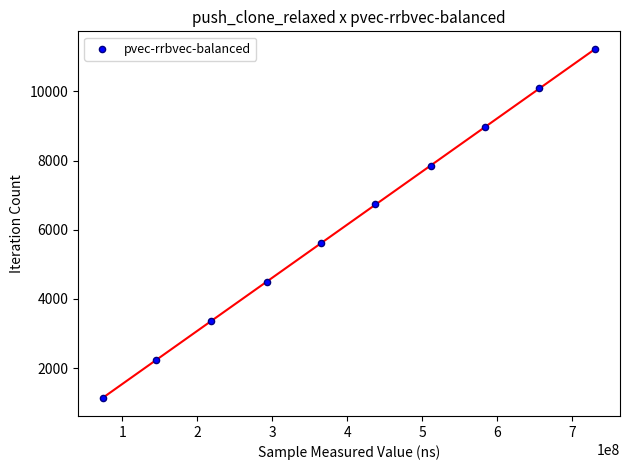

What is the average X value?

401531260